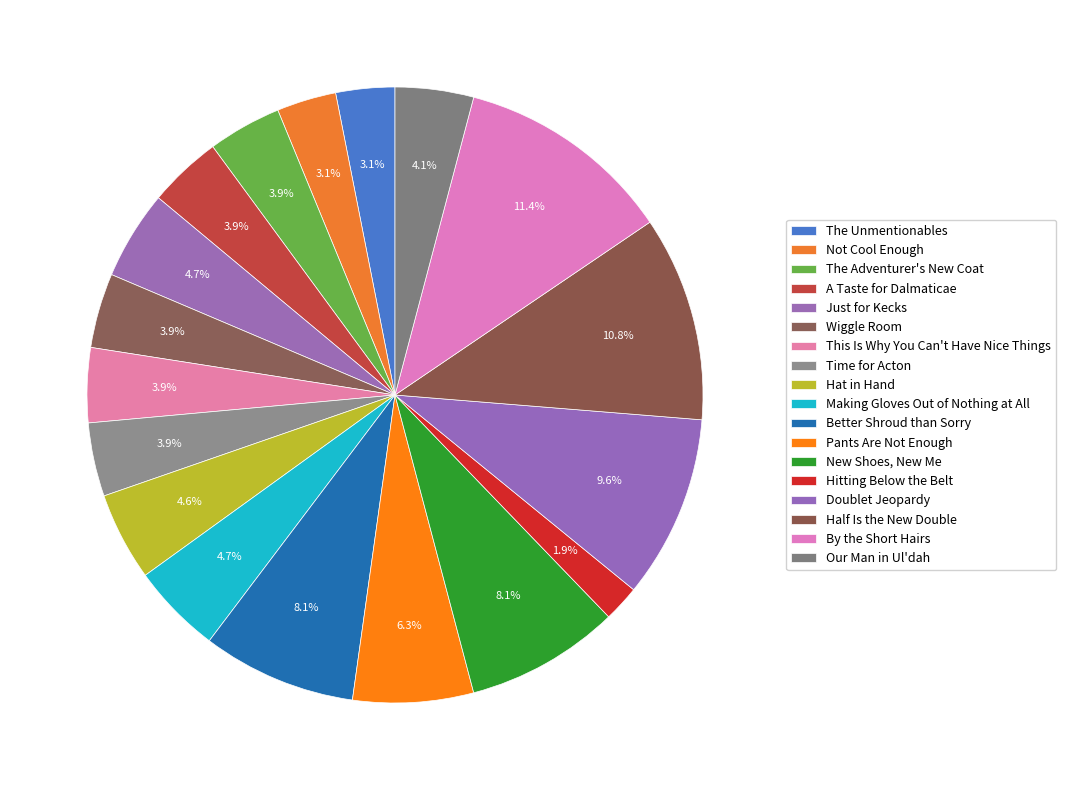

Is it true that Hitting Below the Belt is 2% of the pie?

True